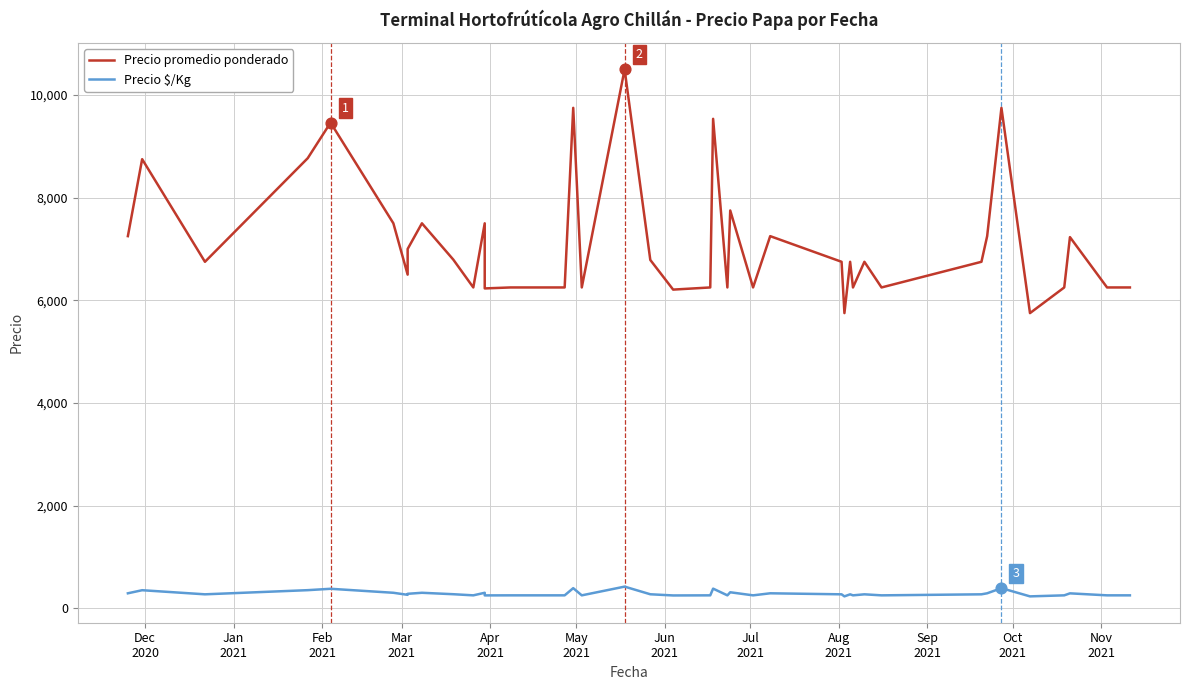

Which series contains the lowest Y value?

Precio $/Kg